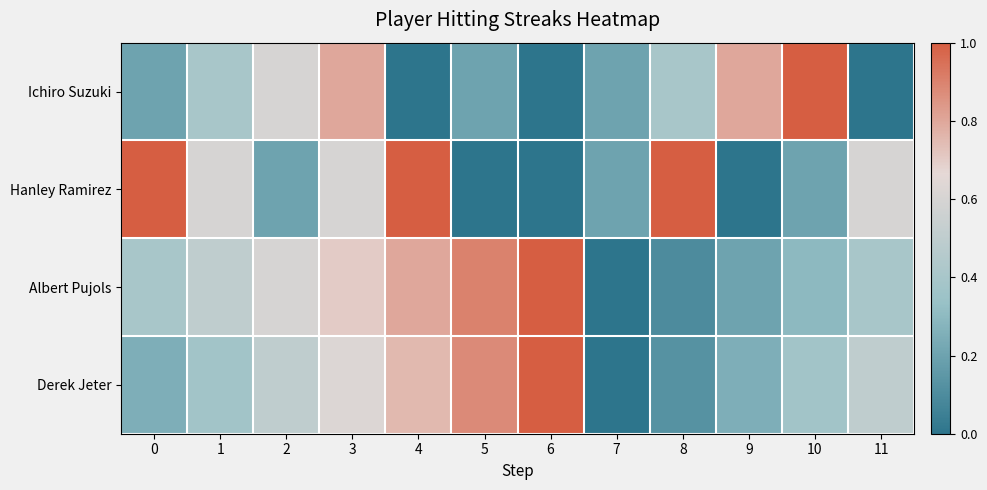

What is the total value across all series at 6?

2.0